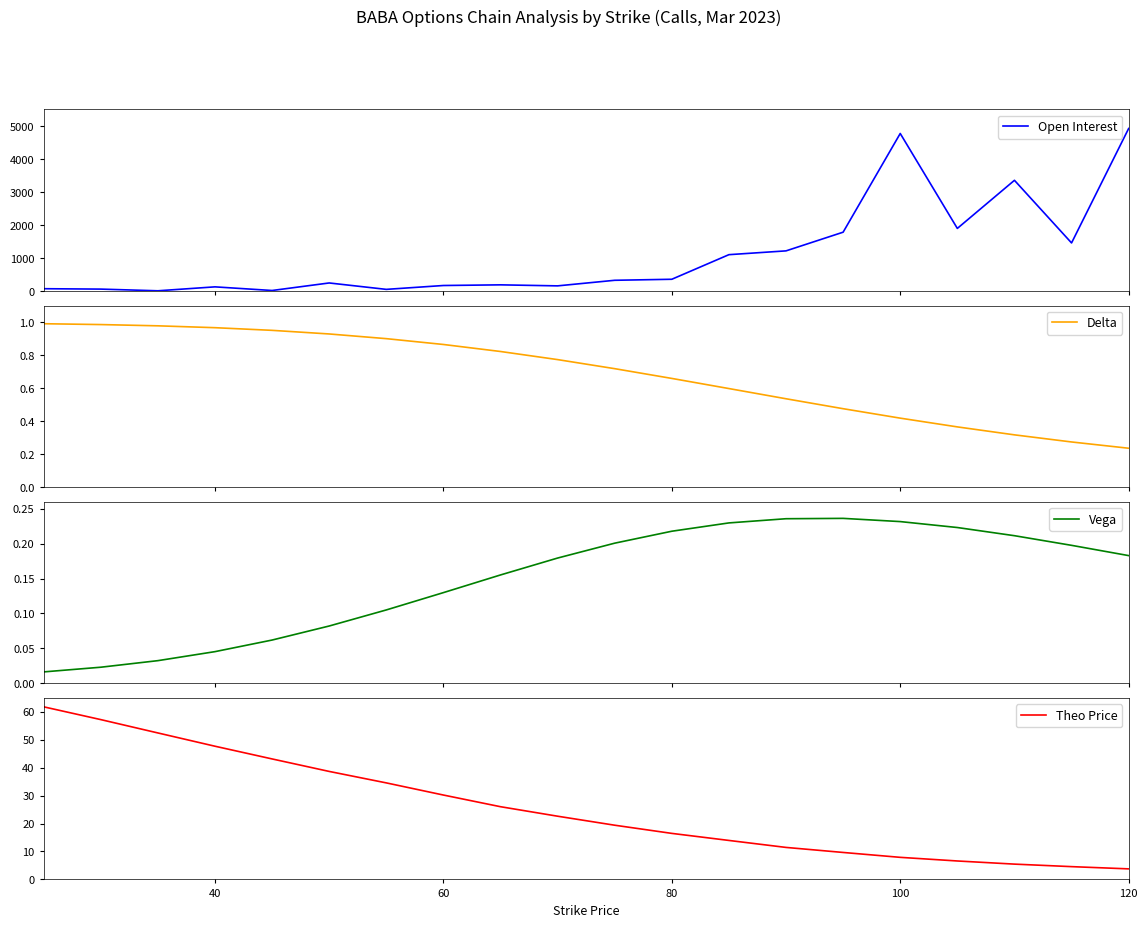

How many data points does each series have?

20